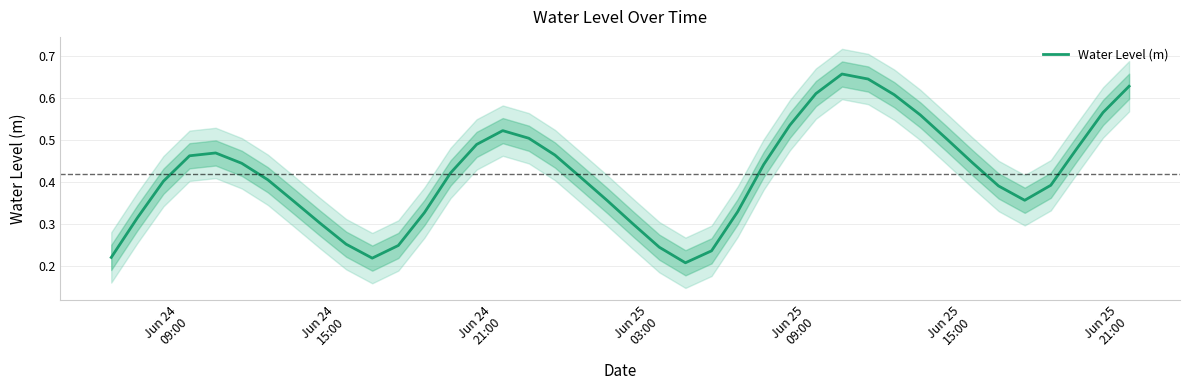

True or false: the data has more than 0 interior local peaks.

True